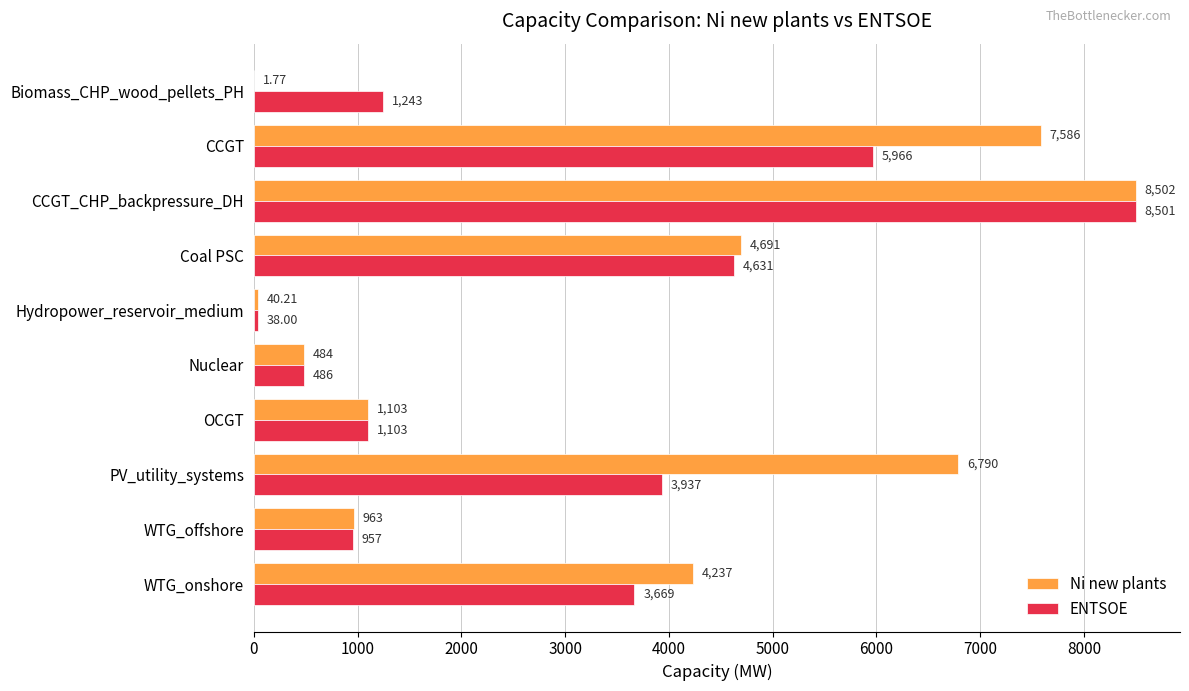

What is the sum of all ENTSOE values?

30531.0